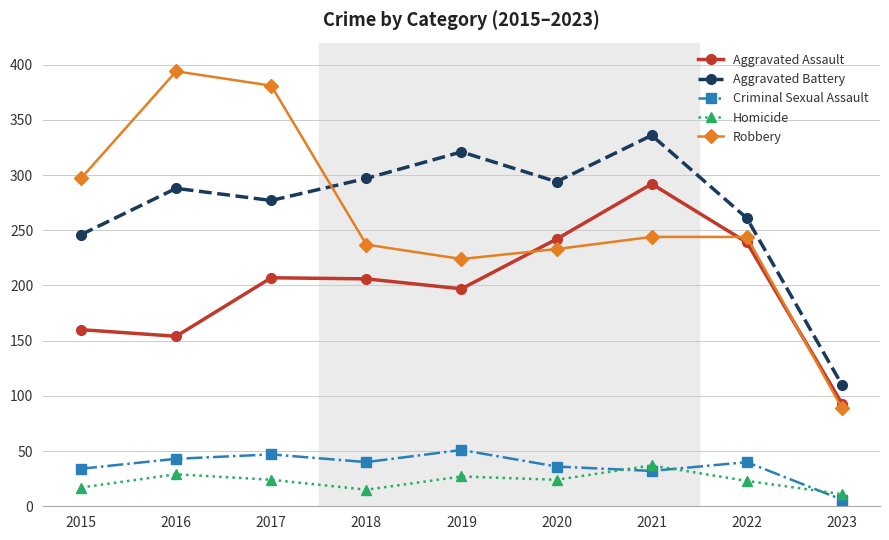

True or false: Robbery has more than 0 interior local peaks.

True